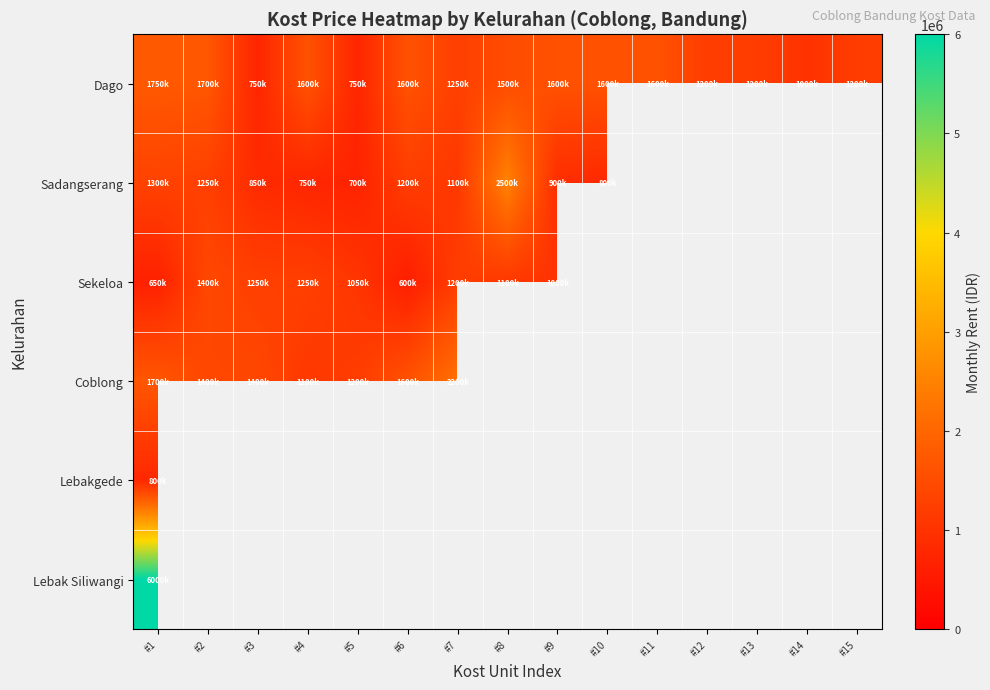

Which series has the widest spread of values?

Sadangserang